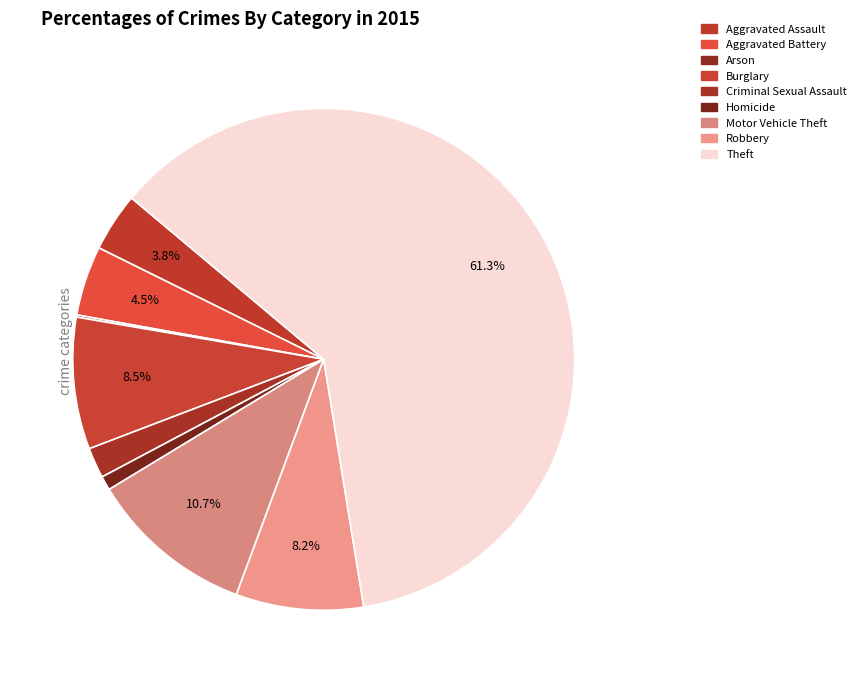

How many segments does this pie chart have?

9